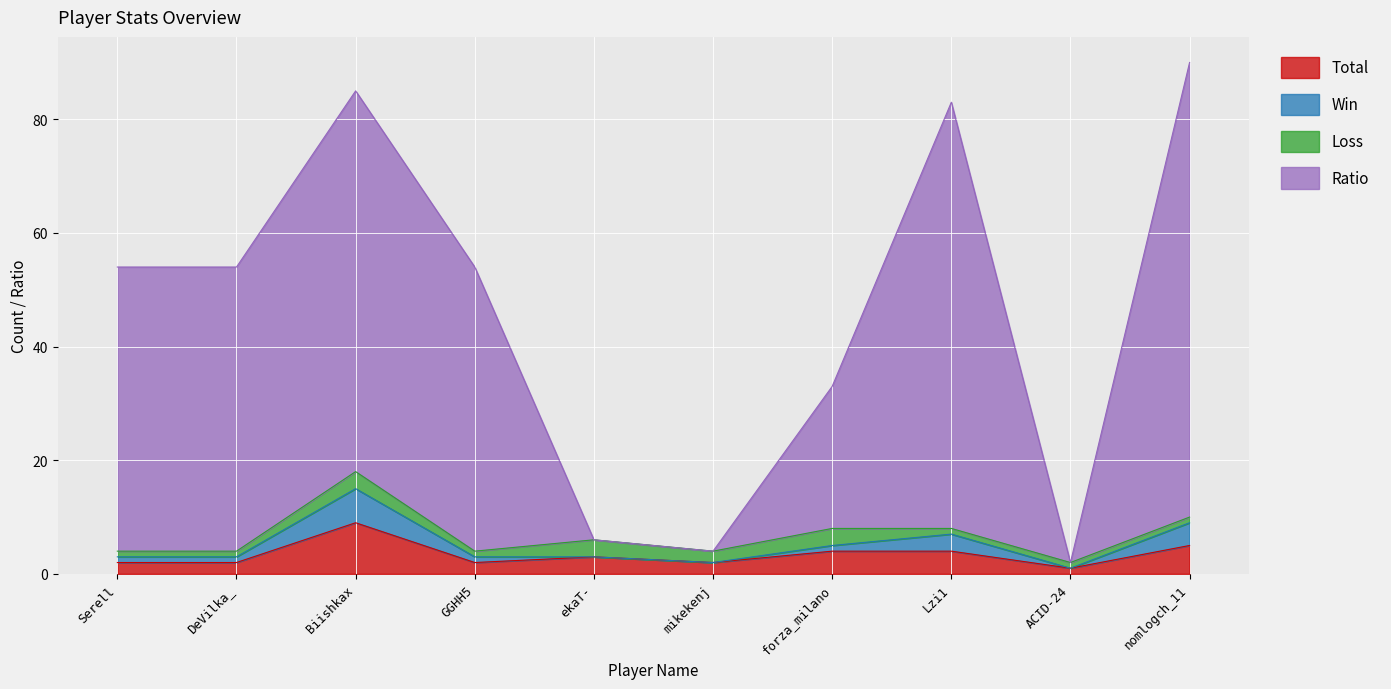

Which category has the highest value in the Ratio series?

nomlogch_11